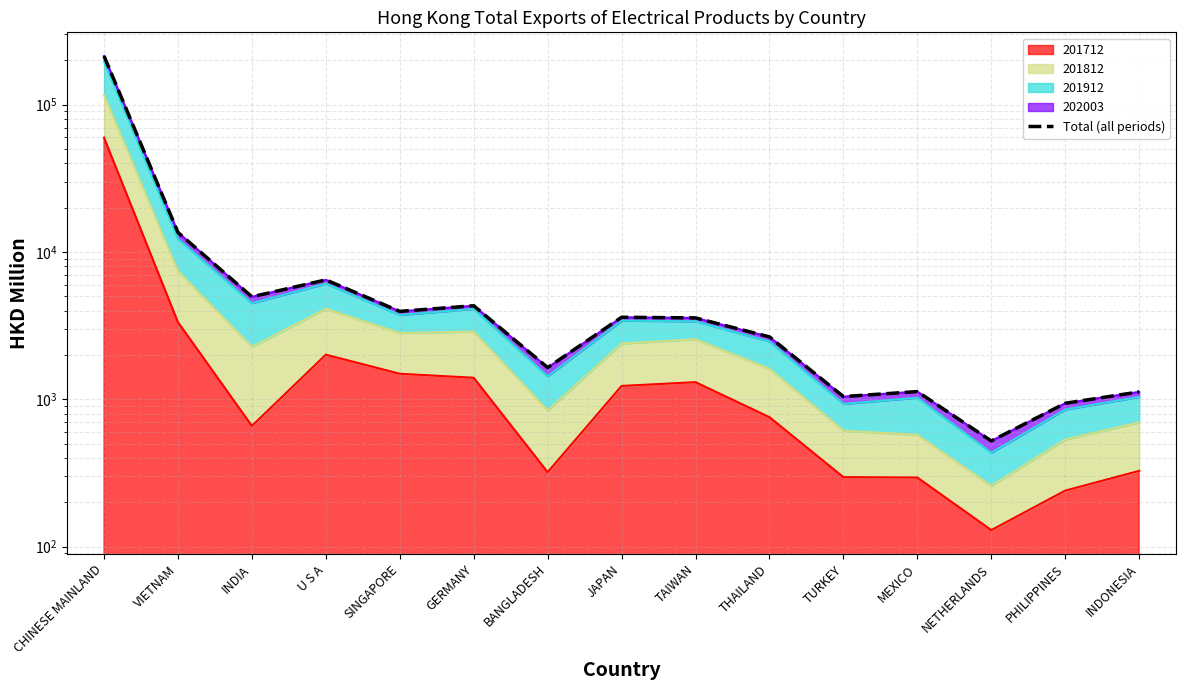

The chart shows a value of 4962.1 at INDIA. True or false?

True